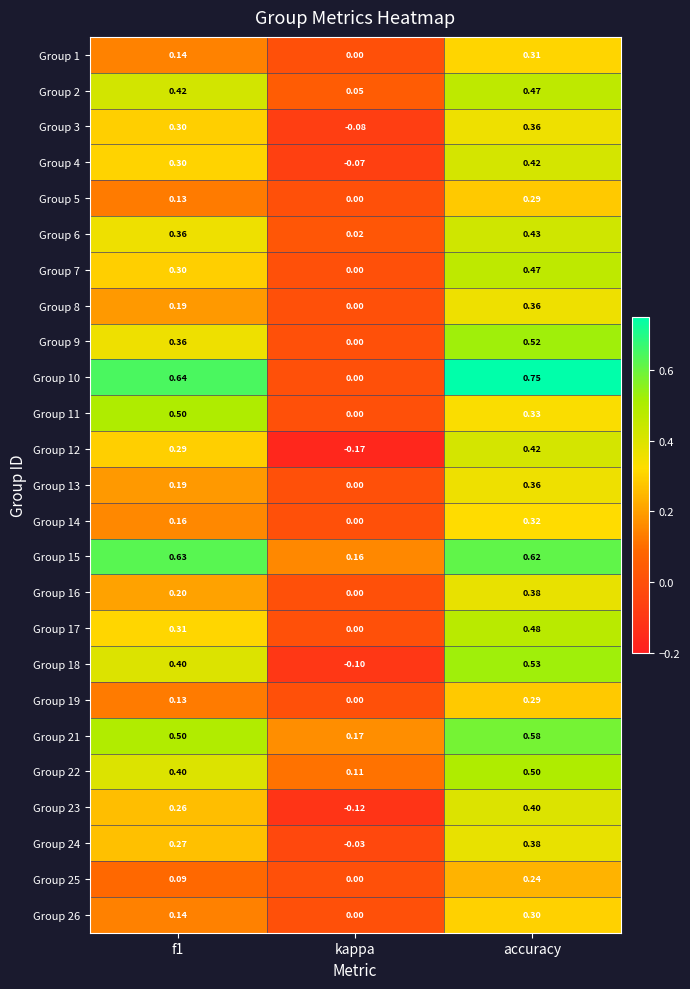

Is the value of Group 22 at kappa greater than the value of Group 24 at kappa?

Yes